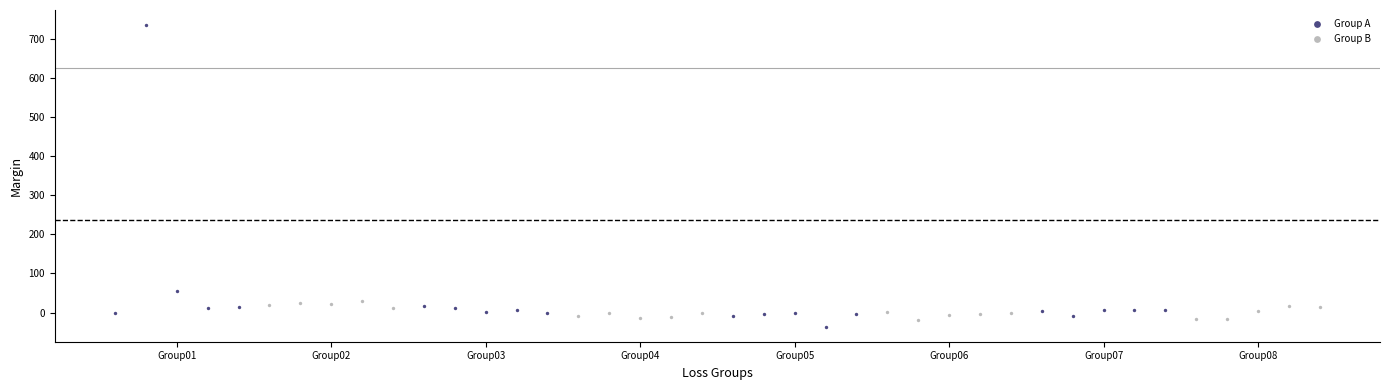

Which series reaches the maximum Y coordinate?

Group A